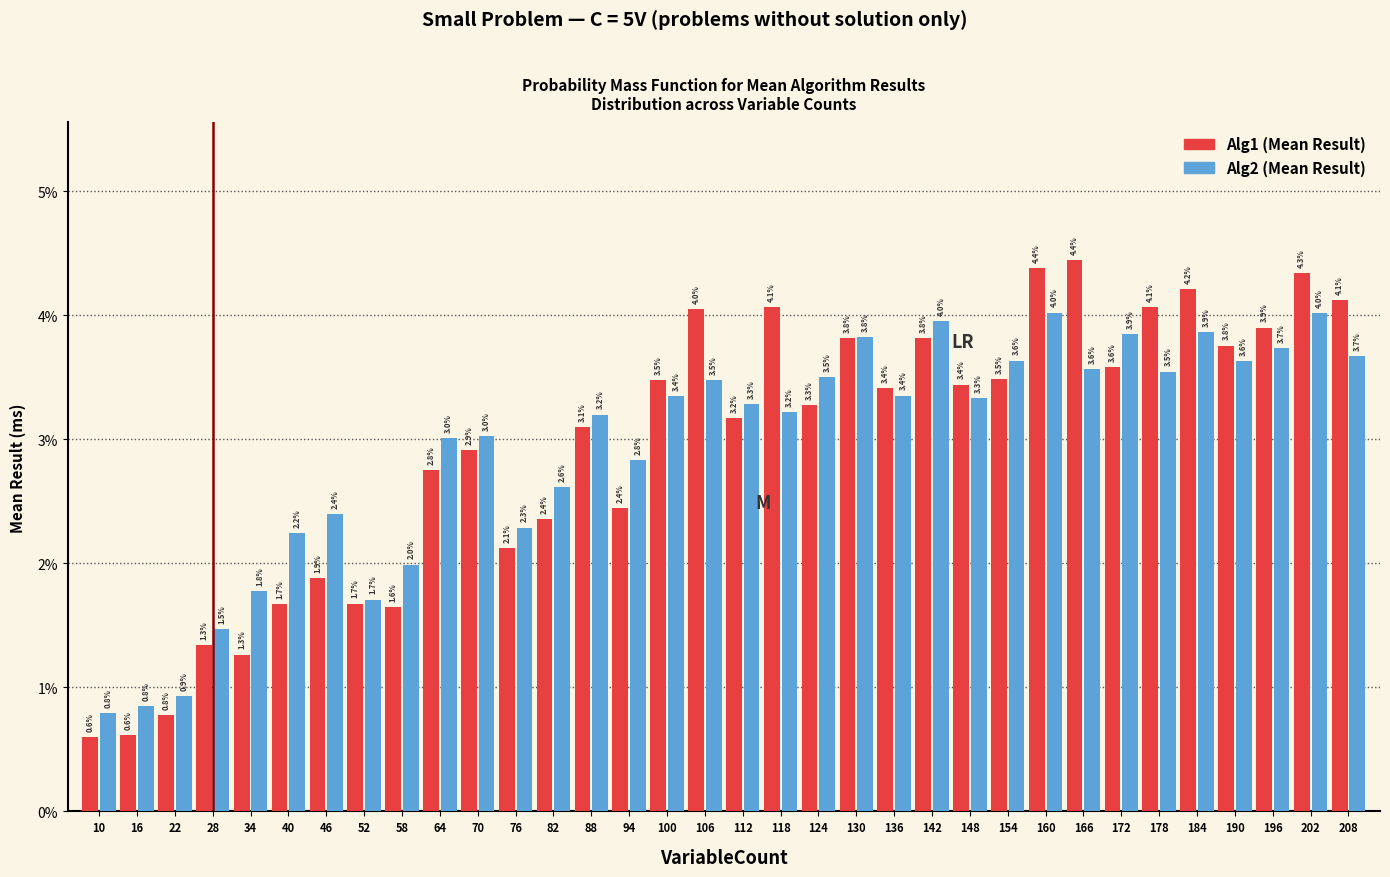

Reading left to right, extract all data points from this chart.

Alg1 (Mean Result): 10=0.6	16=0.6	22=0.8	28=1.3	34=1.3	40=1.7	46=1.9	52=1.7	58=1.6	64=2.8	70=2.9	76=2.1	82=2.4	88=3.1	94=2.4	100=3.5	106=4.0	112=3.2	118=4.1	124=3.3	130=3.8	136=3.4	142=3.8	148=3.4	154=3.5	160=4.4	166=4.4	172=3.6	178=4.1	184=4.2	190=3.8	196=3.9	202=4.3	208=4.1
Alg2 (Mean Result): 10=0.8	16=0.8	22=0.9	28=1.5	34=1.8	40=2.2	46=2.4	52=1.7	58=2.0	64=3.0	70=3.0	76=2.3	82=2.6	88=3.2	94=2.8	100=3.4	106=3.5	112=3.3	118=3.2	124=3.5	130=3.8	136=3.4	142=4.0	148=3.3	154=3.6	160=4.0	166=3.6	172=3.9	178=3.5	184=3.9	190=3.6	196=3.7	202=4.0	208=3.7